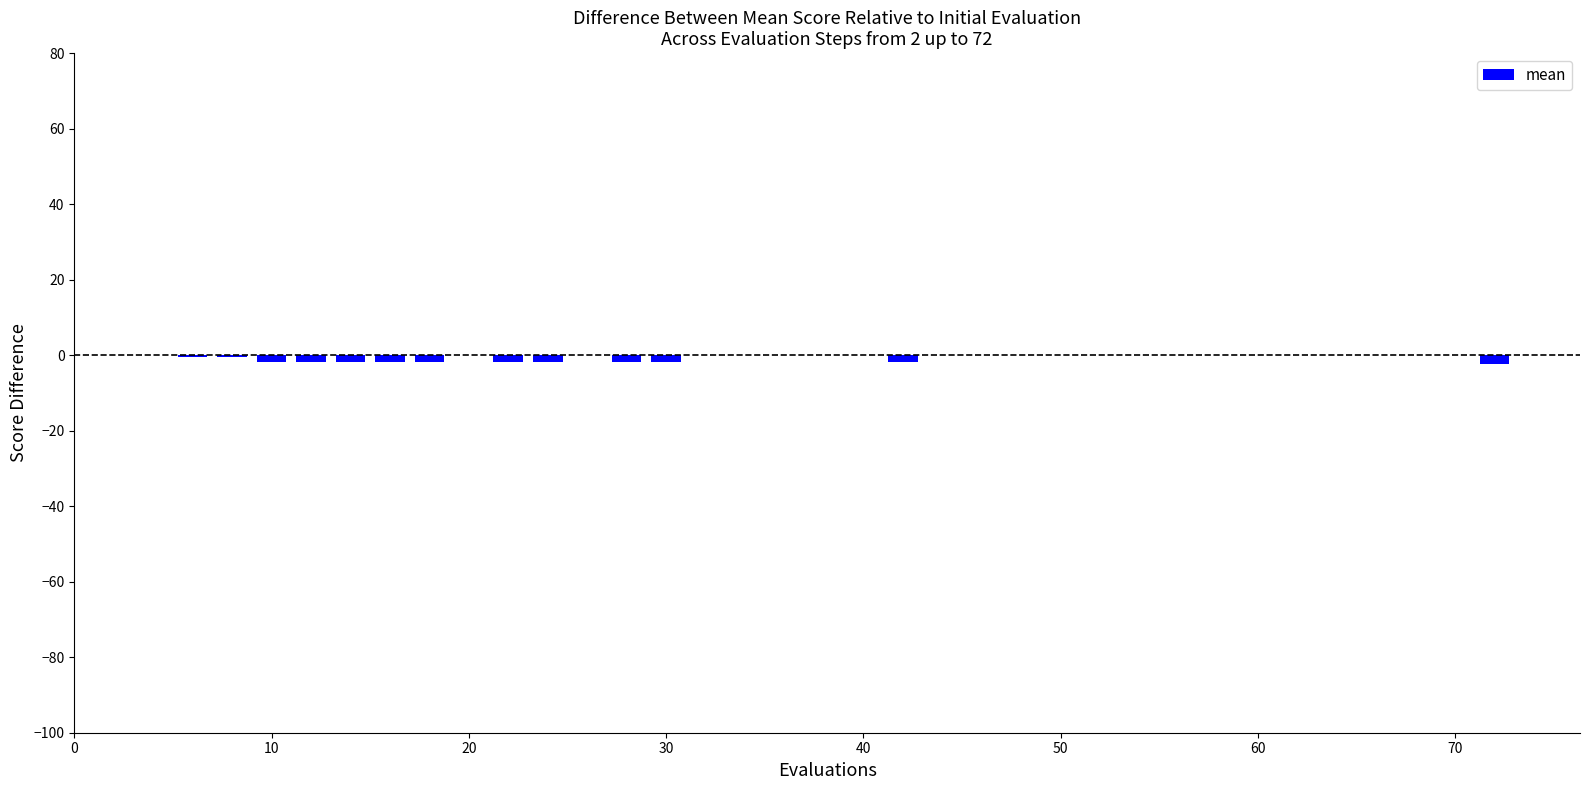

What is the sum of all values?

-20.8